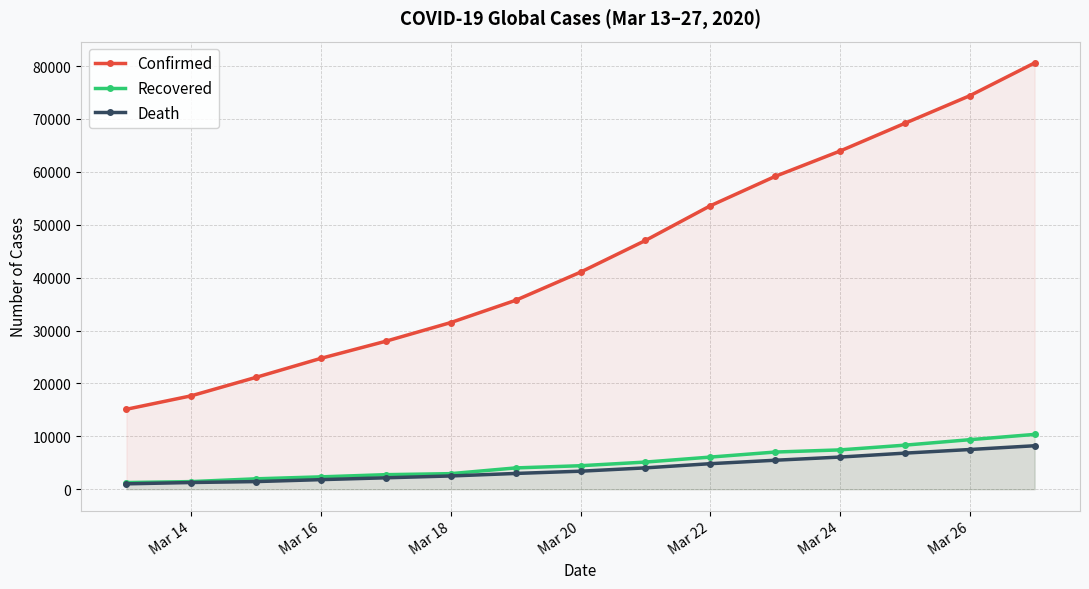

What is the average value of the Death series?

3968